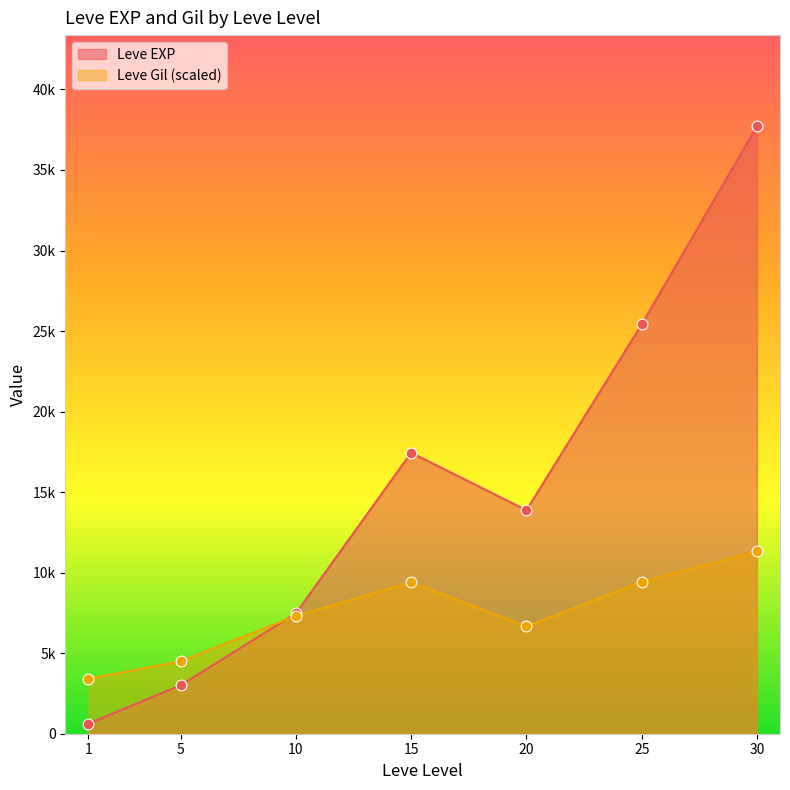

What are all the series names shown in the legend?

Leve EXP, Leve Gil (scaled)